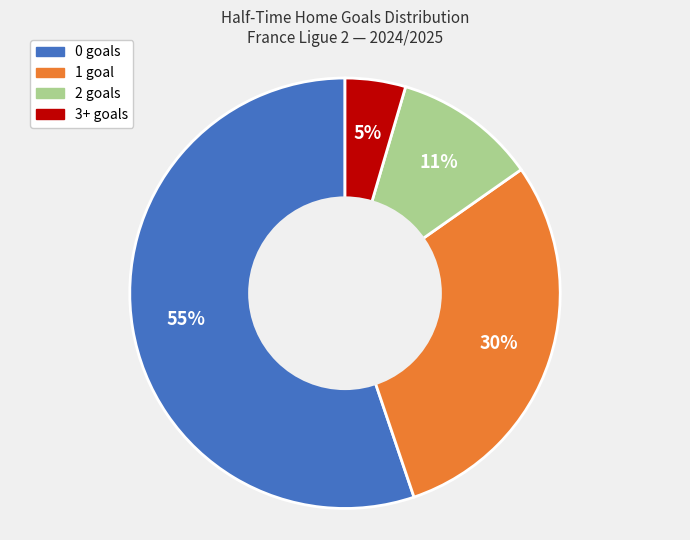

What is the smallest slice in the pie chart?

3+